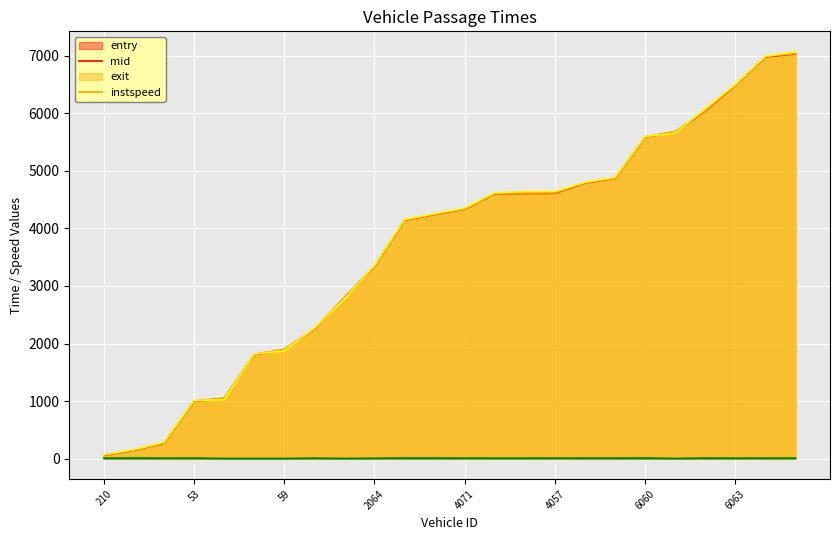

List the labels in order of entry value, smallest first.

210, 208, 70, 53, 216, 73, 59, 2060, 2061, 2064, 4060, 4074, 4071, 4075, 4065, 4057, 4061, 4067, 6060, 6075, 6058, 6063, 6215, 6074